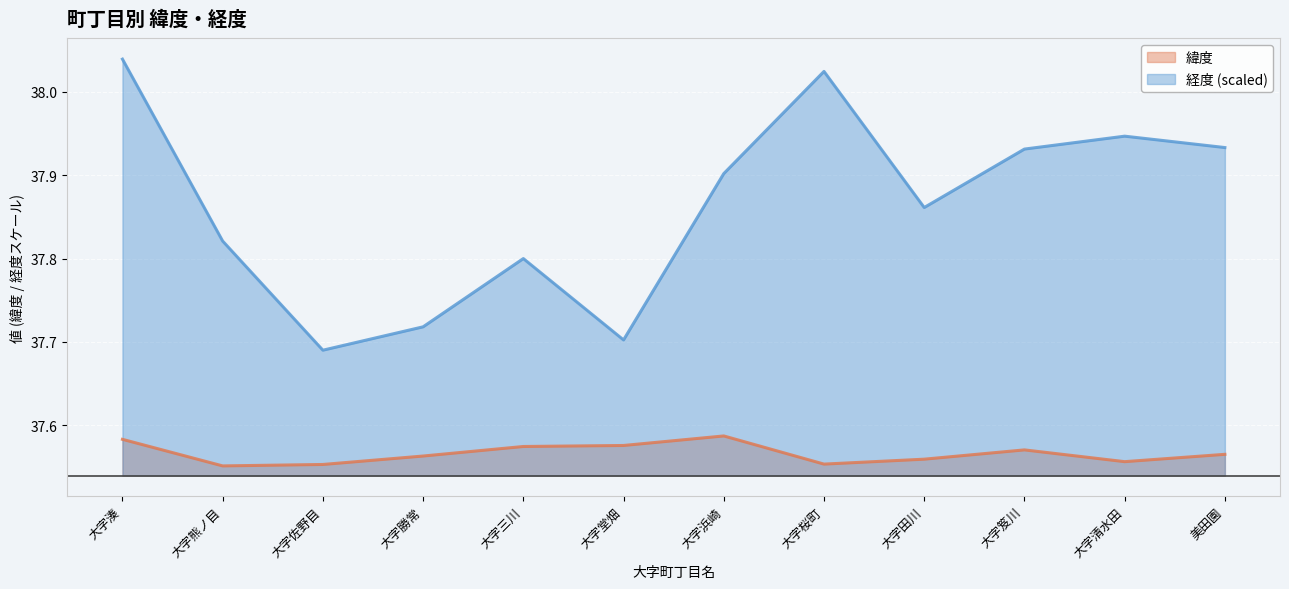

What is the maximum value shown in the chart?

38.0